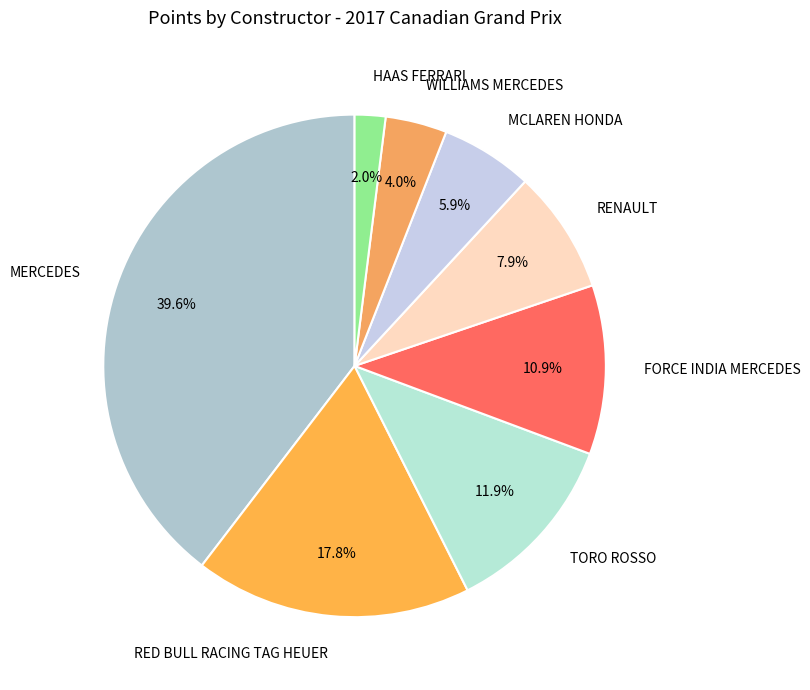

To the nearest percent, what is the difference between the largest and smallest slice percentages?

38%